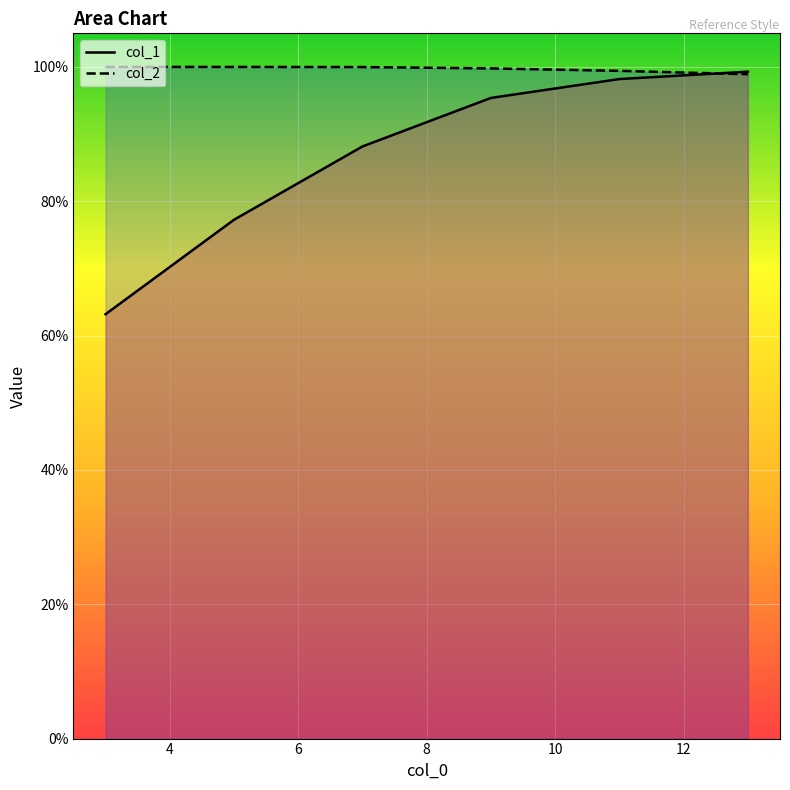

List the labels in order of col_1 value, smallest first.

3, 5, 7, 9, 11, 13